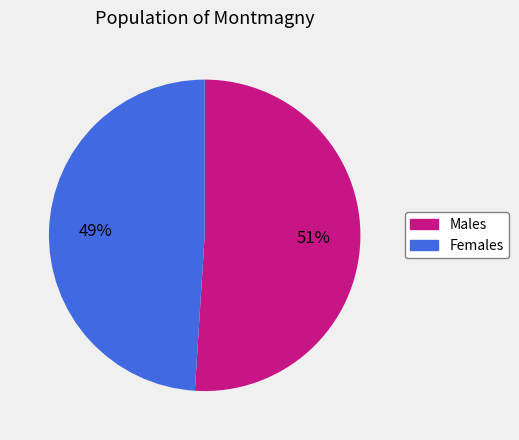

Does any single category account for the majority?

Yes